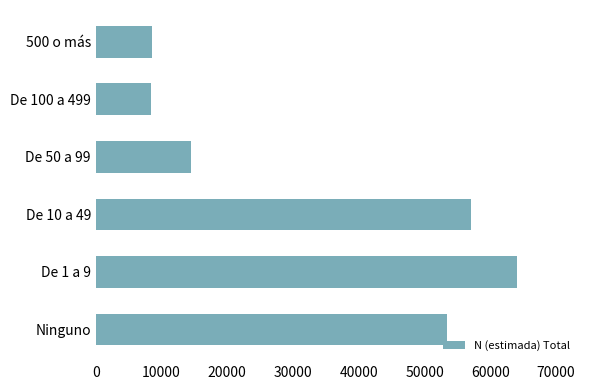

What is the value of the 3rd bar from the top?

14473